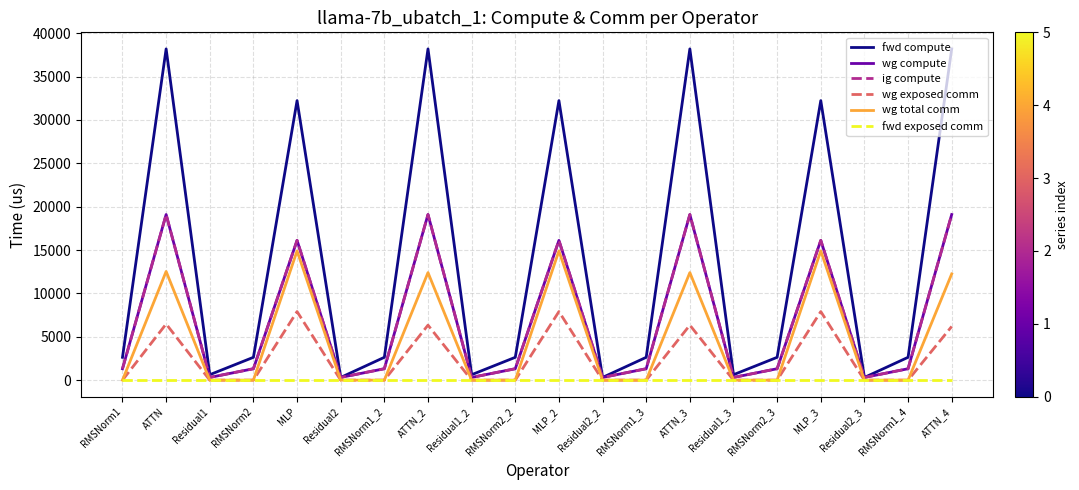

The wg exposed comm series shows 5183.4 at MLP. True or false?

False